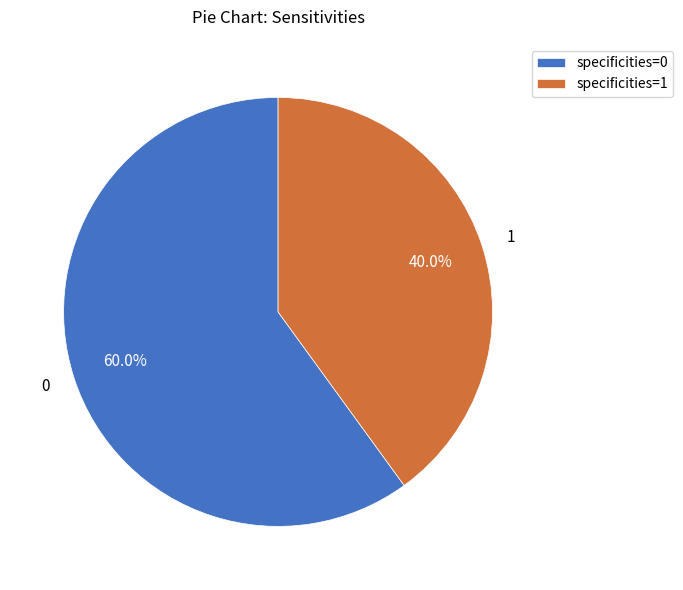

How many slices are in this pie chart?

2